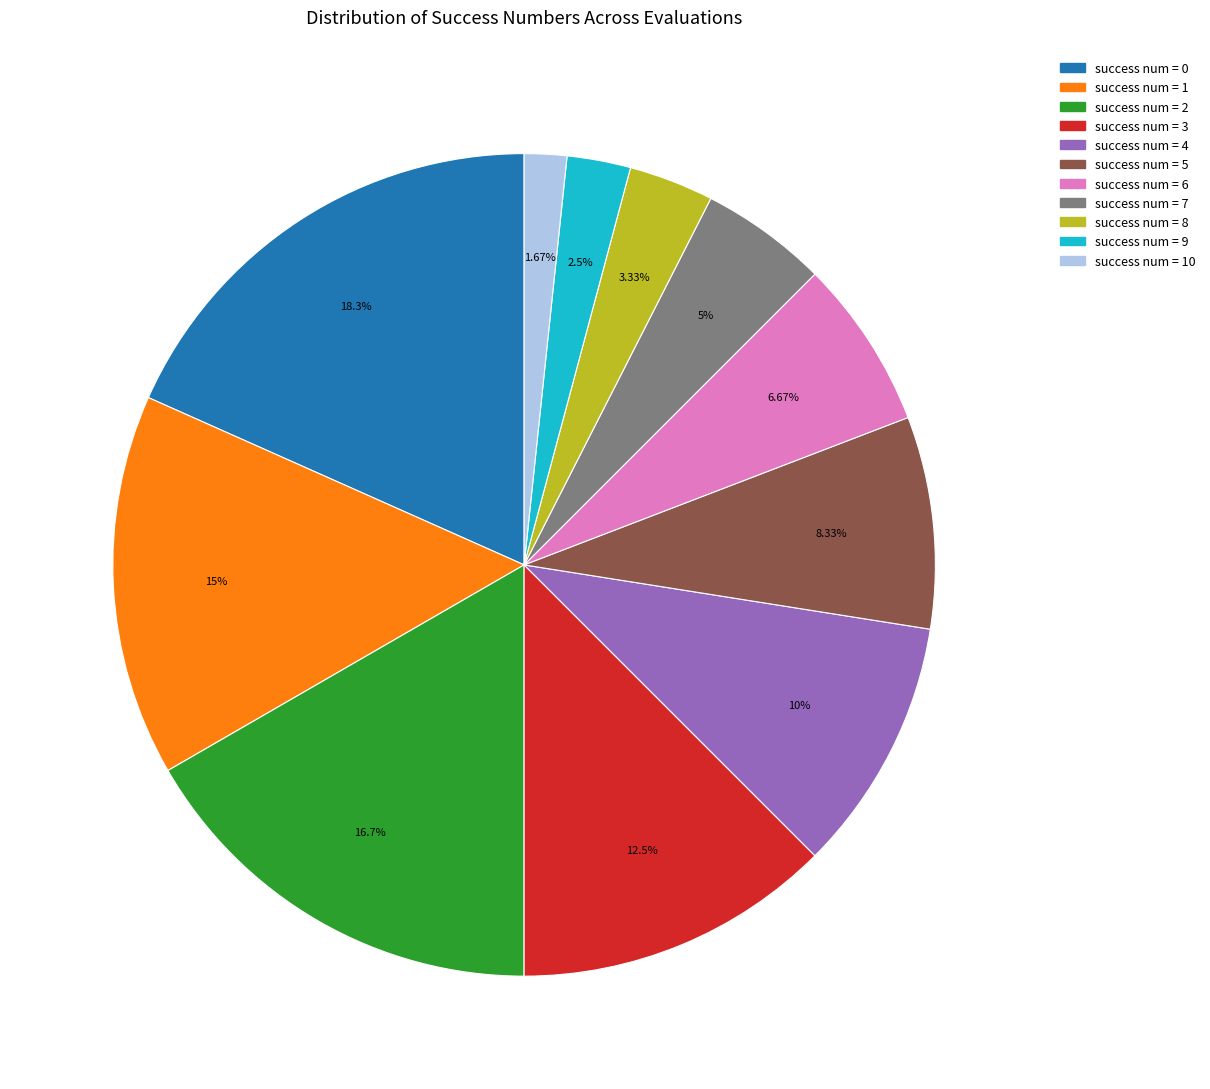

Is there any slice that represents more than half of the pie?

No